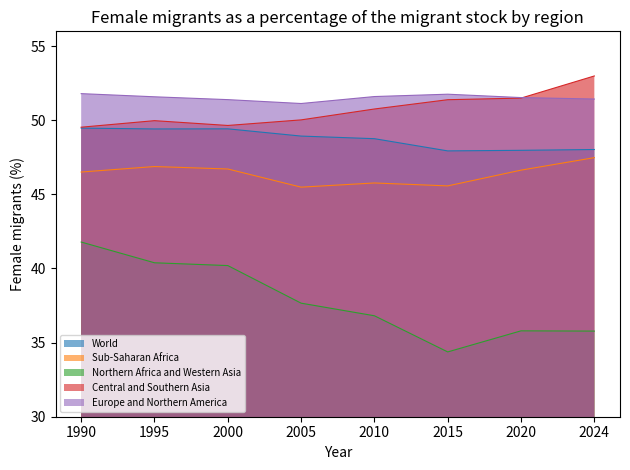

Count the number of data series in this chart.

5